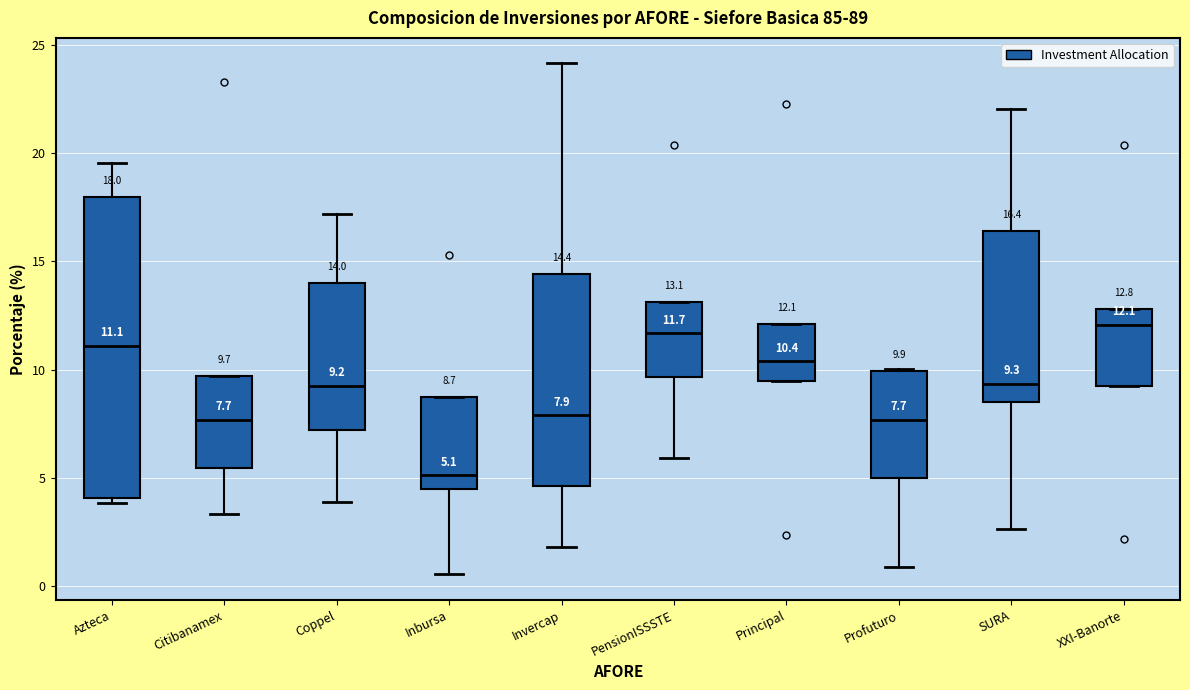

Comparing the boxes themselves (not the whiskers), which one is the tallest?

Azteca